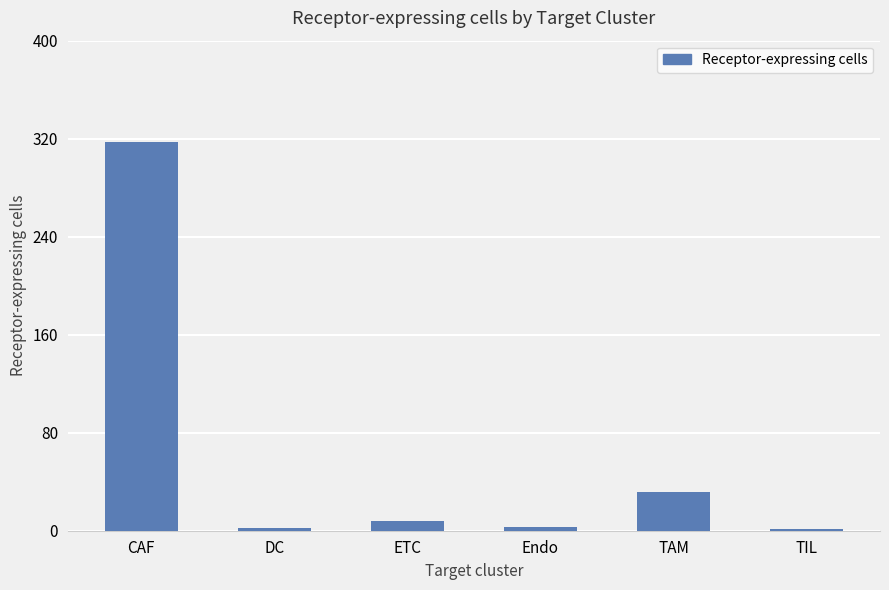

How many series are shown in this chart?

1